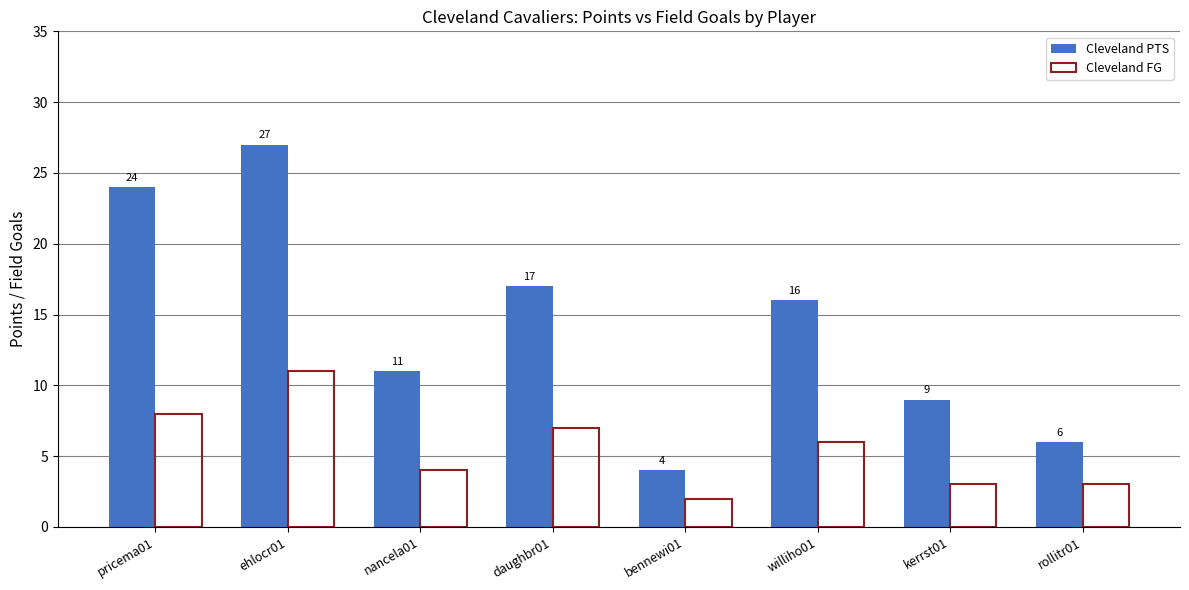

What is the value of the Cleveland PTS bar at the 7th from the left?

9